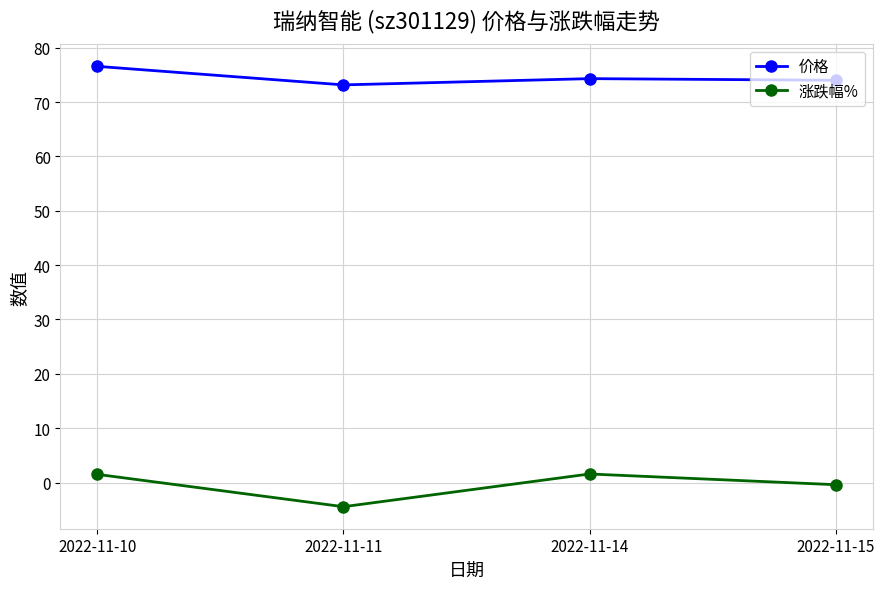

Which series changed the most between 2022-11-11 and 2022-11-15?

涨跌幅%